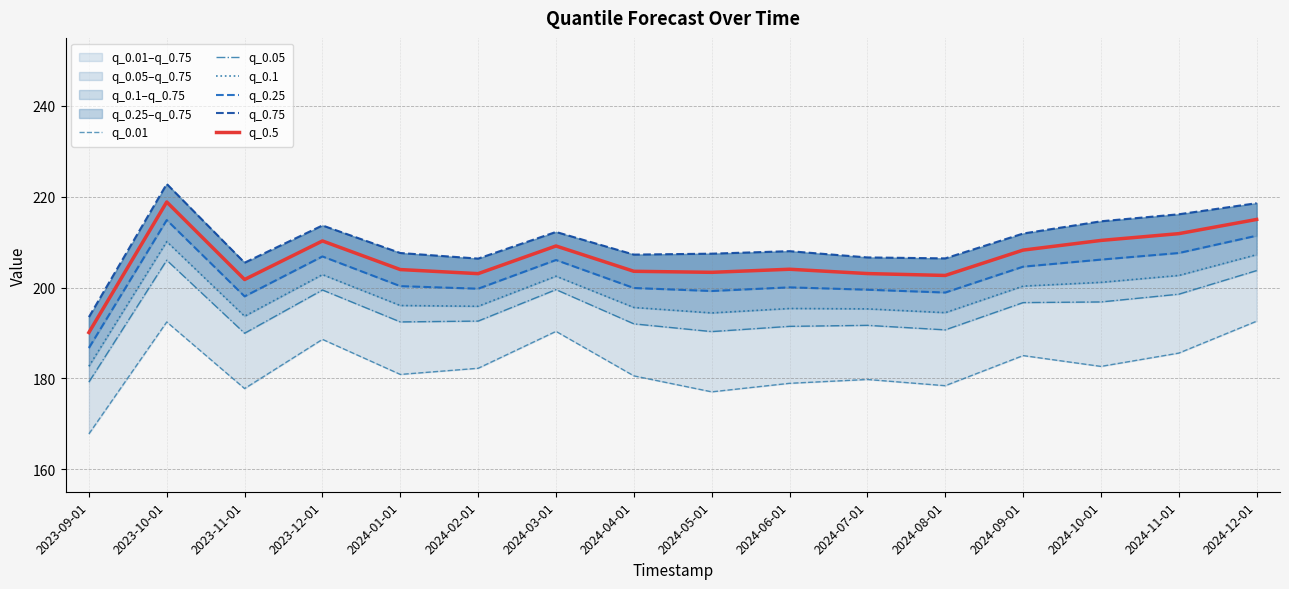

True or false: q_0.75 and q_0.1 cross at least once.

False